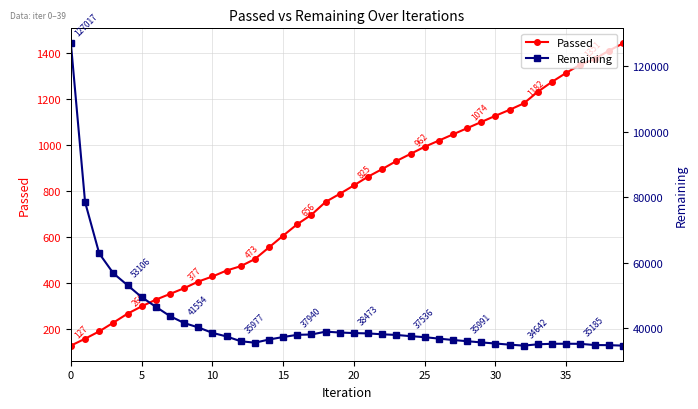

True or false: Passed and Remaining intersect in this chart.

False